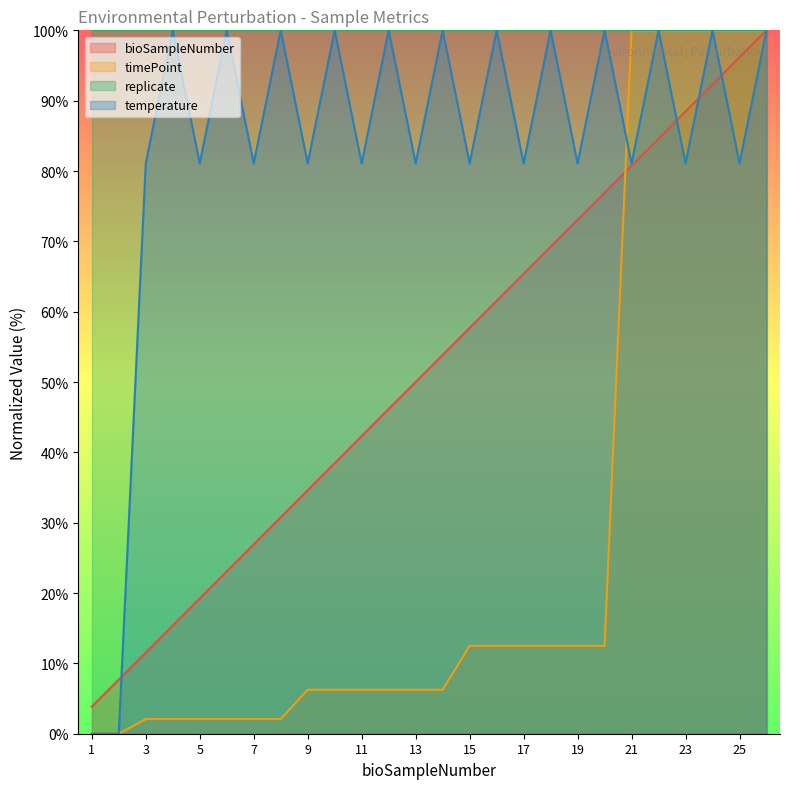

How many intersections are there between temperature and timePoint?

1